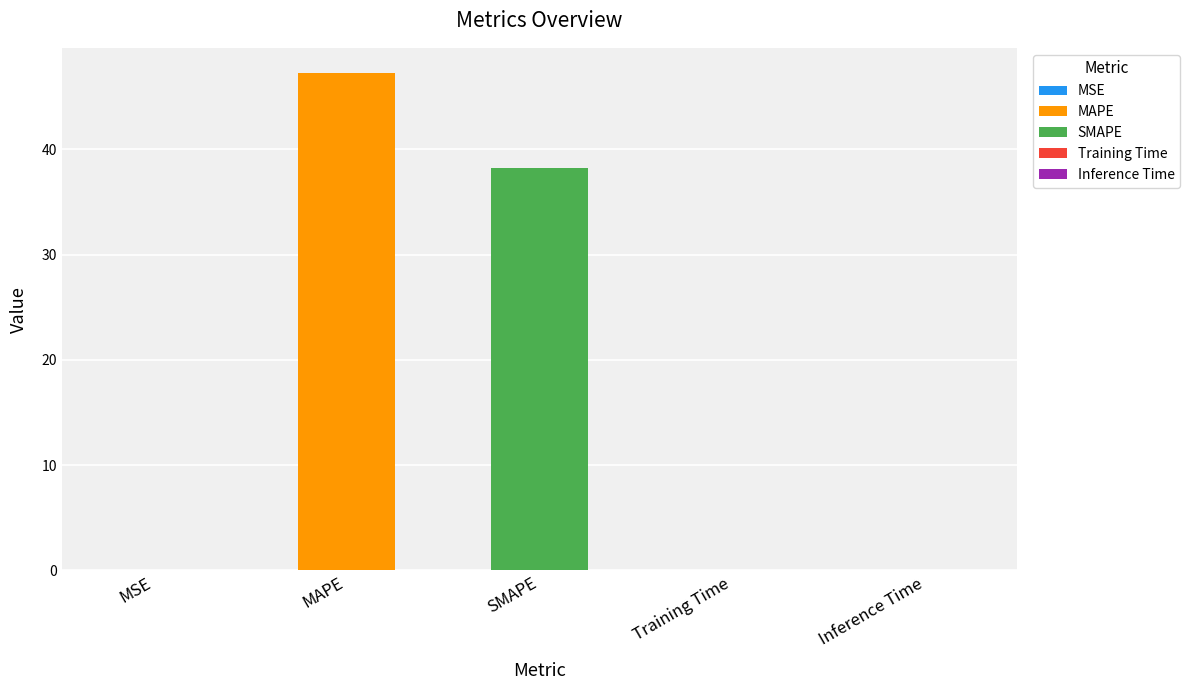

Between MAPE and Training Time, which is larger?

MAPE